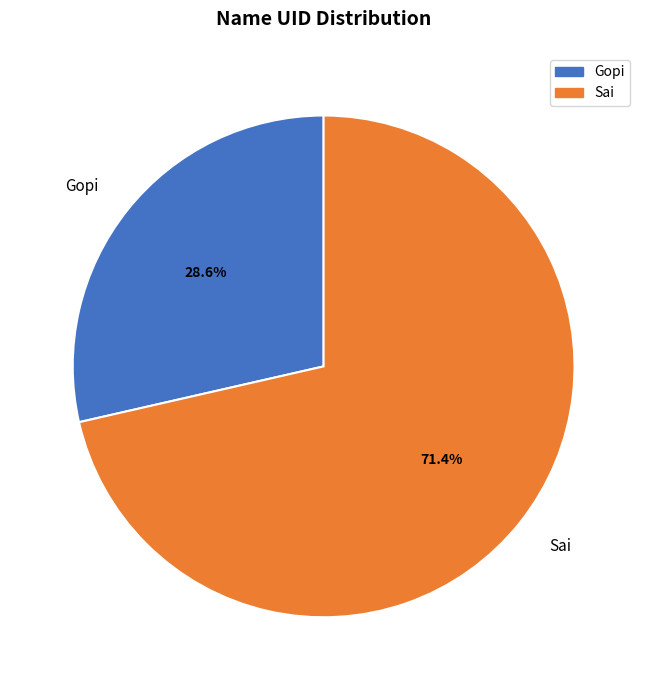

How many segments does this pie chart have?

2